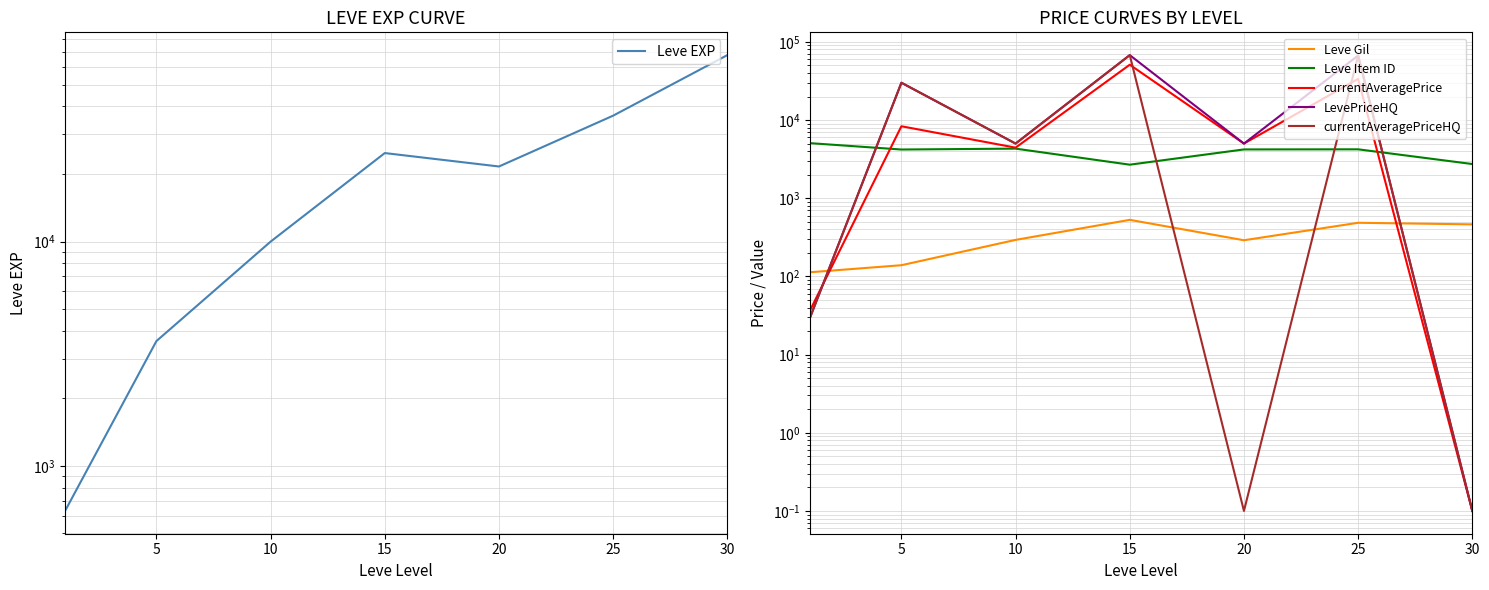

In Leve EXP, how many points are lower than both neighbors (excluding endpoints)?

1